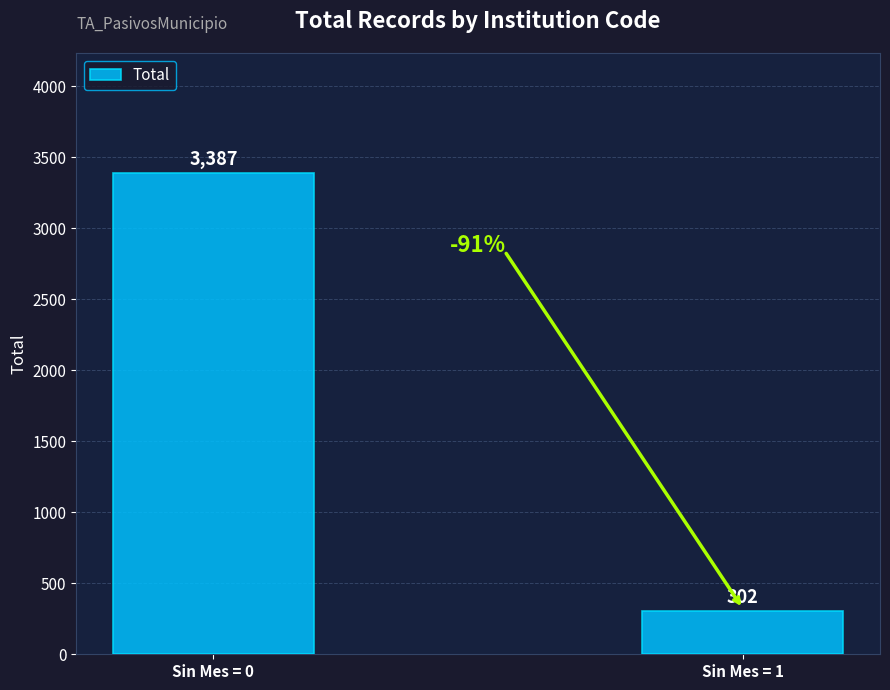

Count the values in the range 302 to 3387.

2